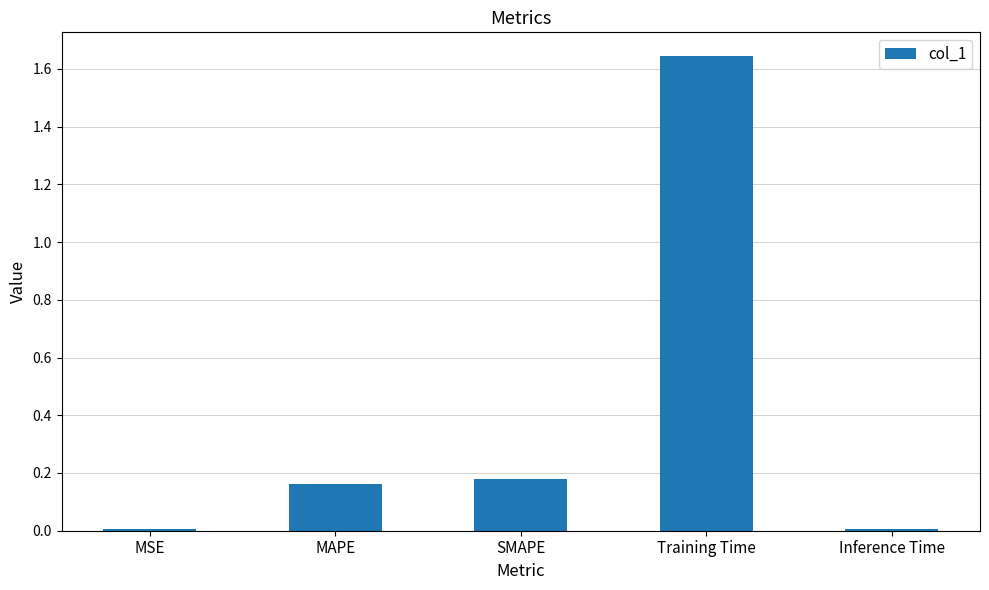

What position from the left is Training Time?

4